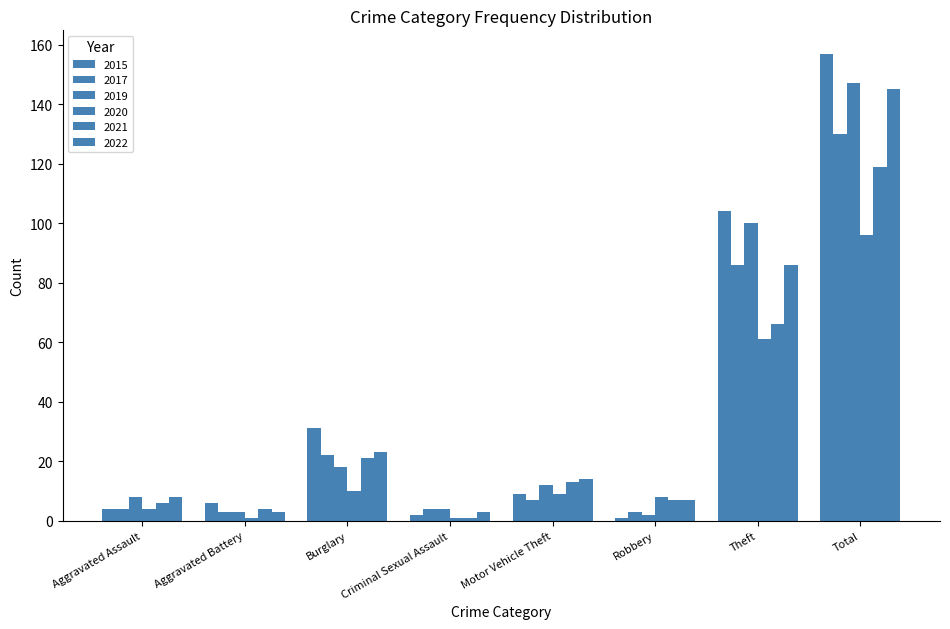

How many distinct data groups are displayed?

6